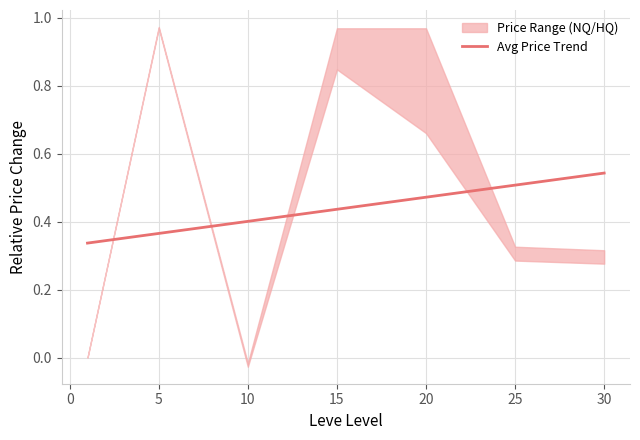

At which label does Avg Price Trend reach its peak?

30